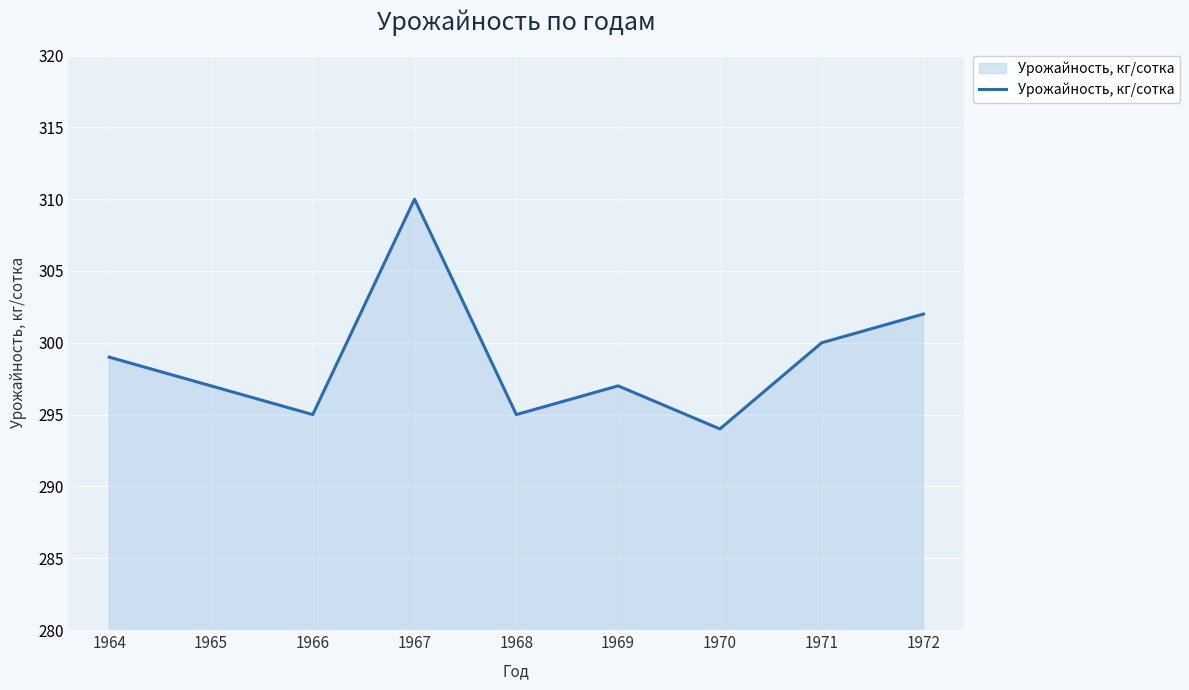

What is the sum of the values at 1972 and 1969?

599